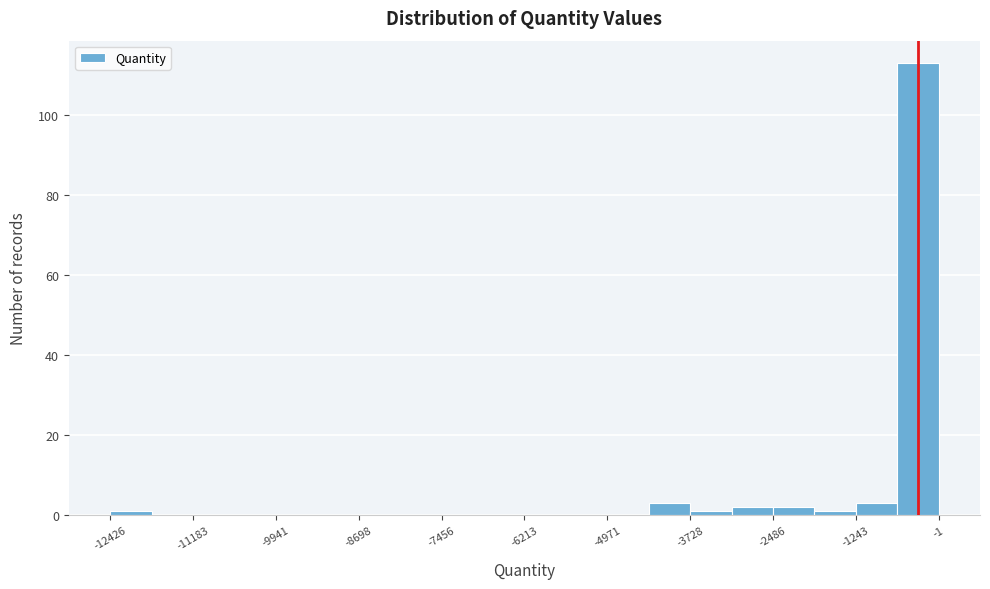

Around what value on the x-axis is the tallest bar? Give the approximate position of its centre, as read against the axis.

-400